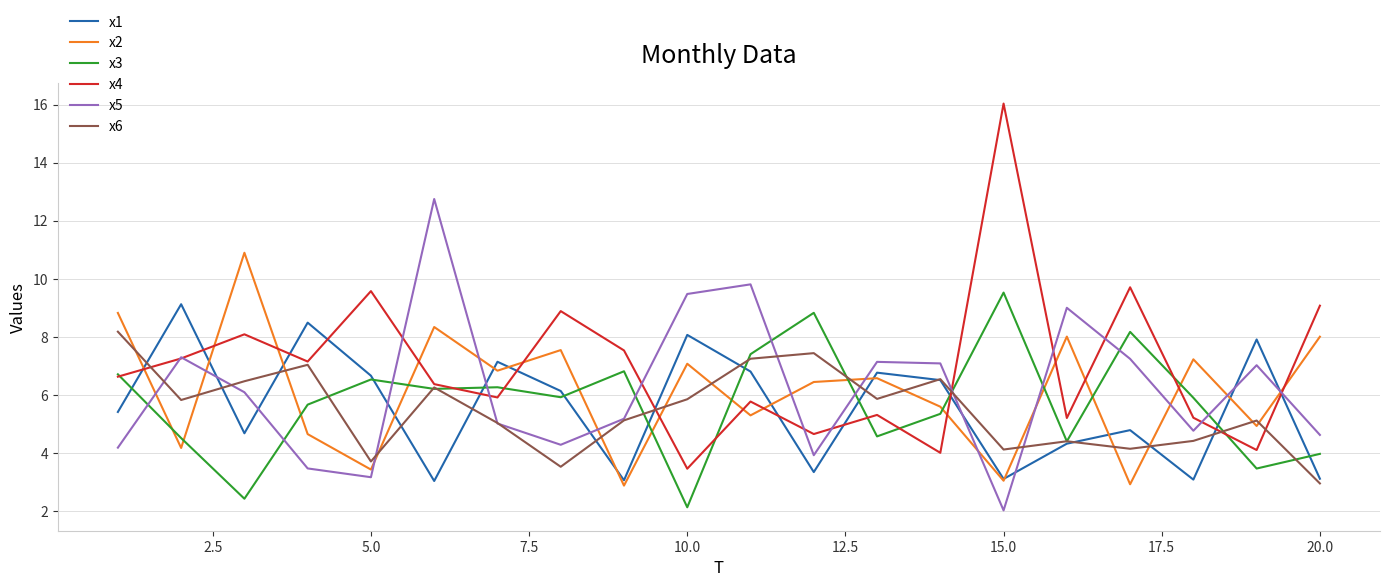

True or false: x2 and x3 cross at least once.

True